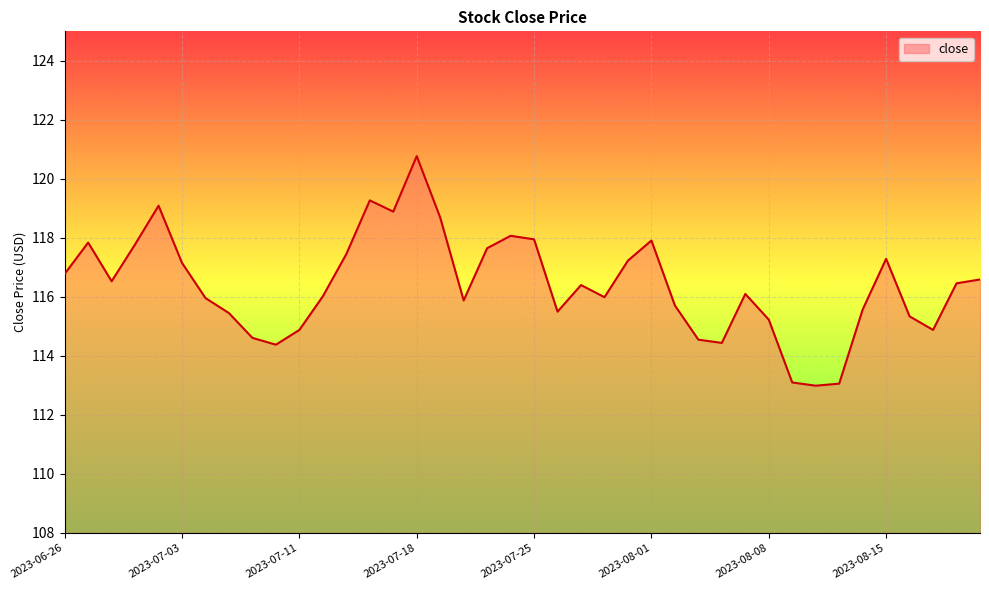

What is the smallest value displayed?

113.0